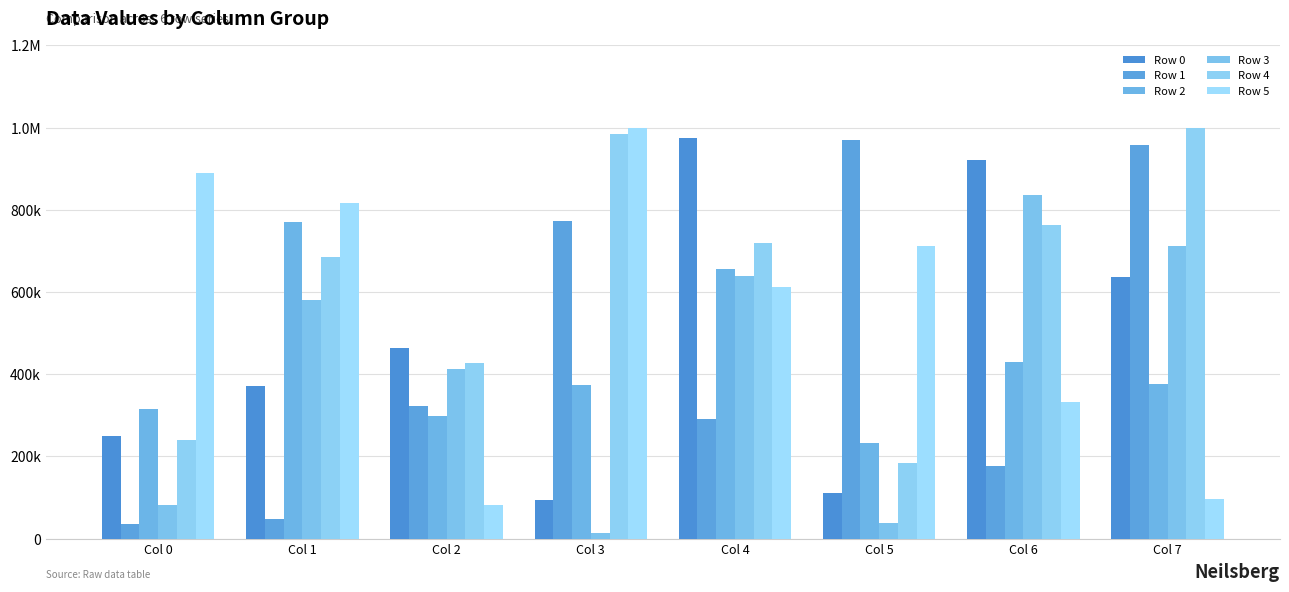

What is the average value of the Row 0 series?

477258